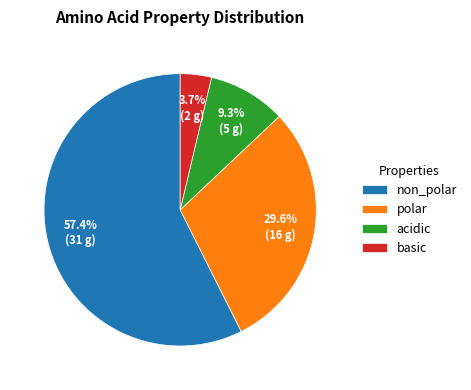

To the nearest percent, what is the difference between the acidic and basic slice percentages?

6%